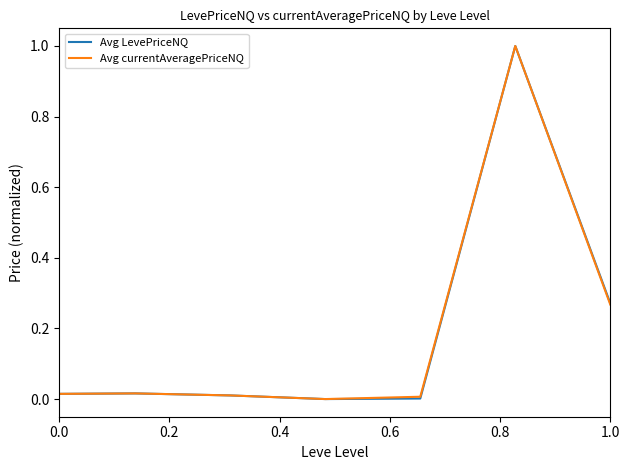

What is the sum of all Avg currentAveragePriceNQ values?

1.3